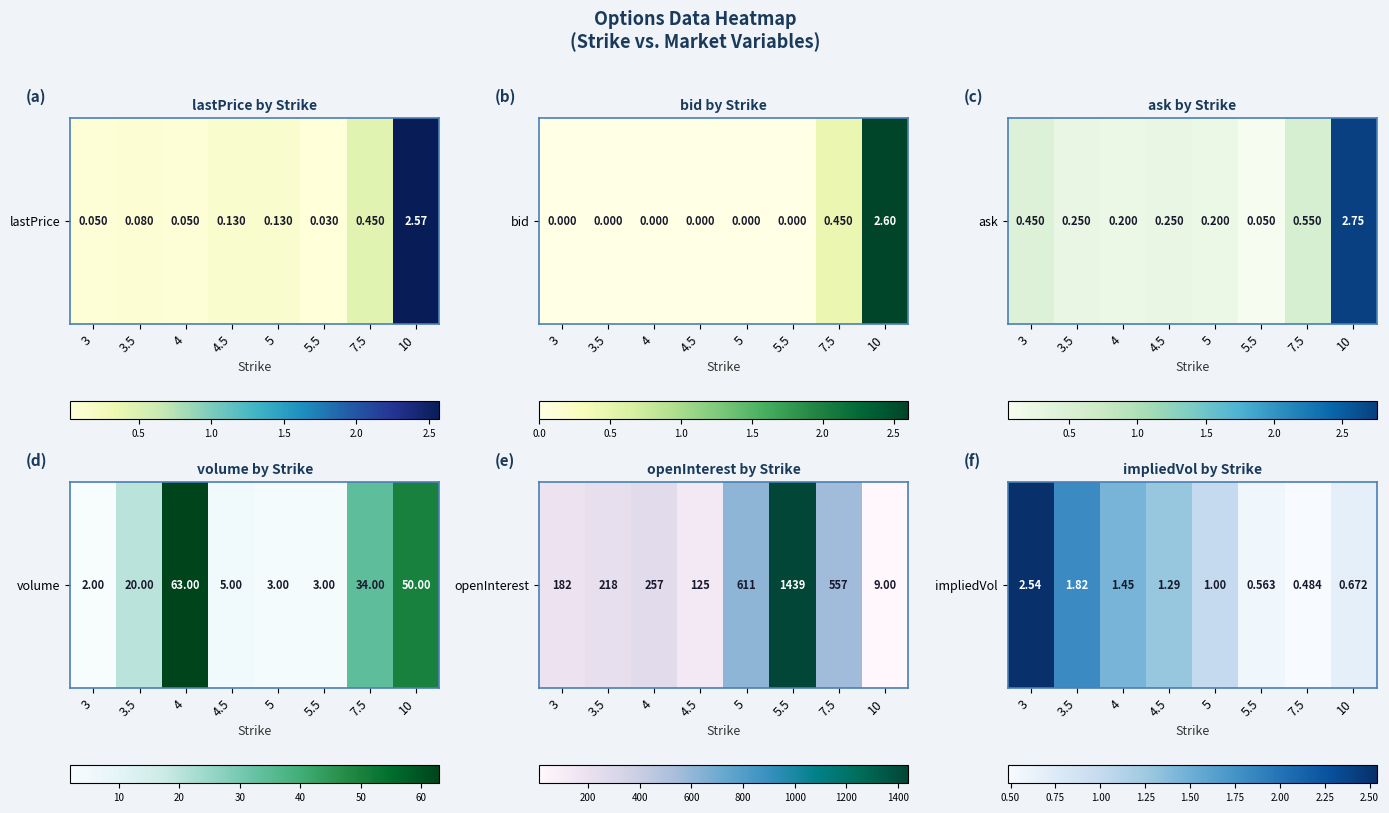

How many values exceed 1?

4